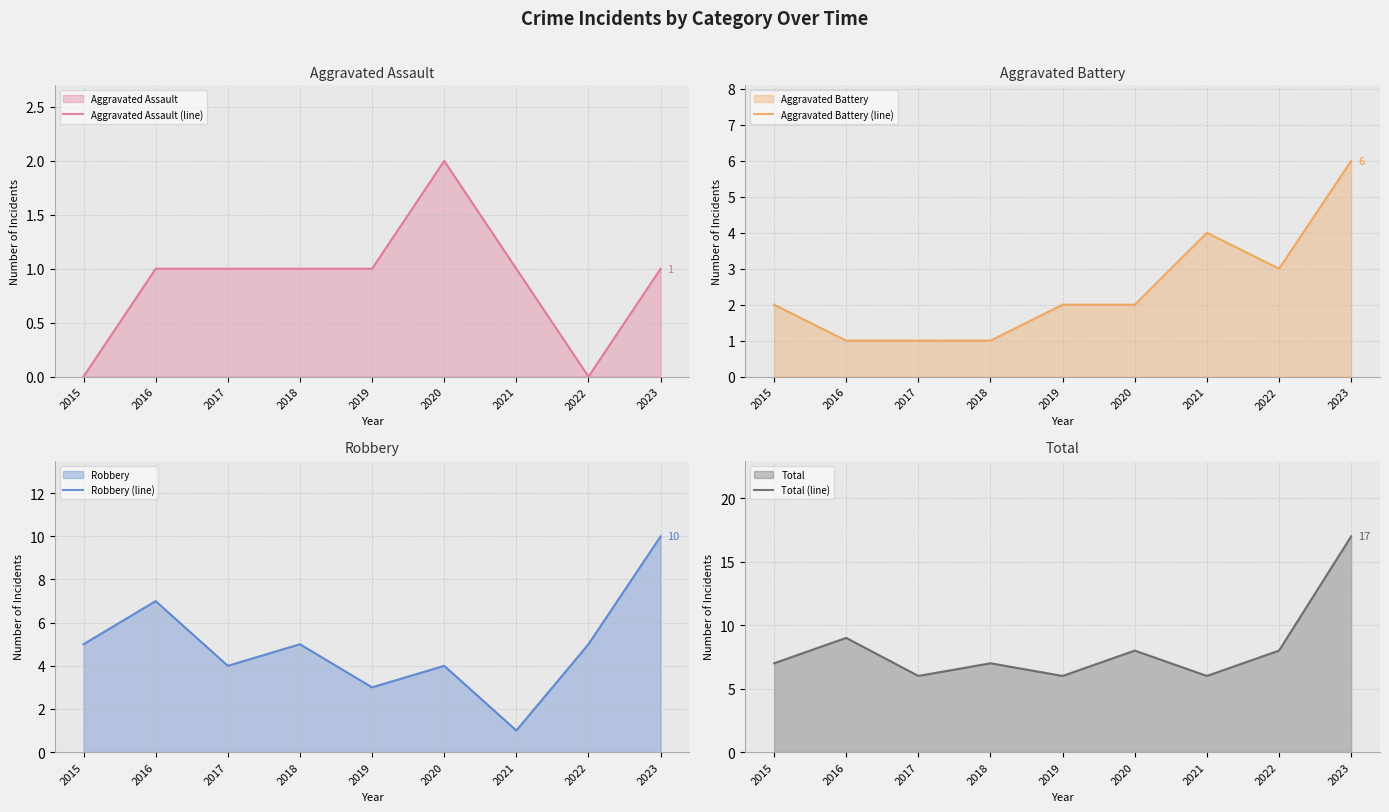

Rank the series at 2023 from highest to lowest value.

Total (line), Robbery (line), Aggravated Battery (line), Aggravated Assault (line)